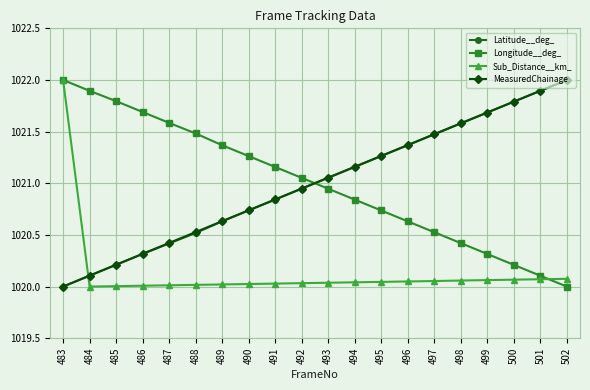

Is the value of Sub_Distance__km_ at 483 greater than the value of Latitude__deg_ at 489?

Yes